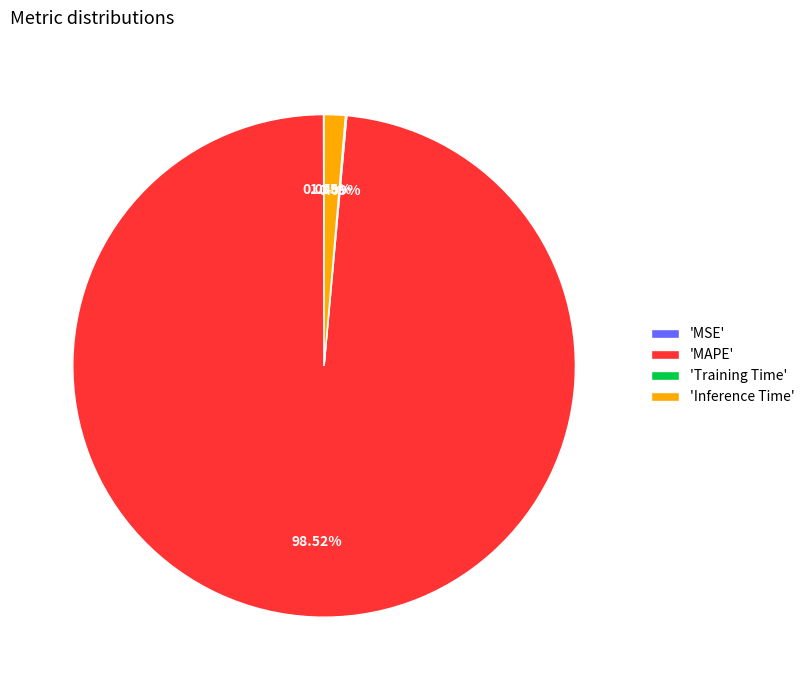

Which slice represents more than half of the pie?

'MAPE'